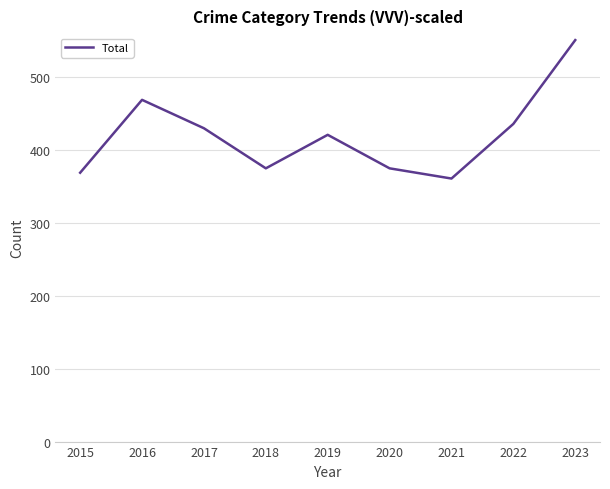

Count the number of categories in the chart.

9